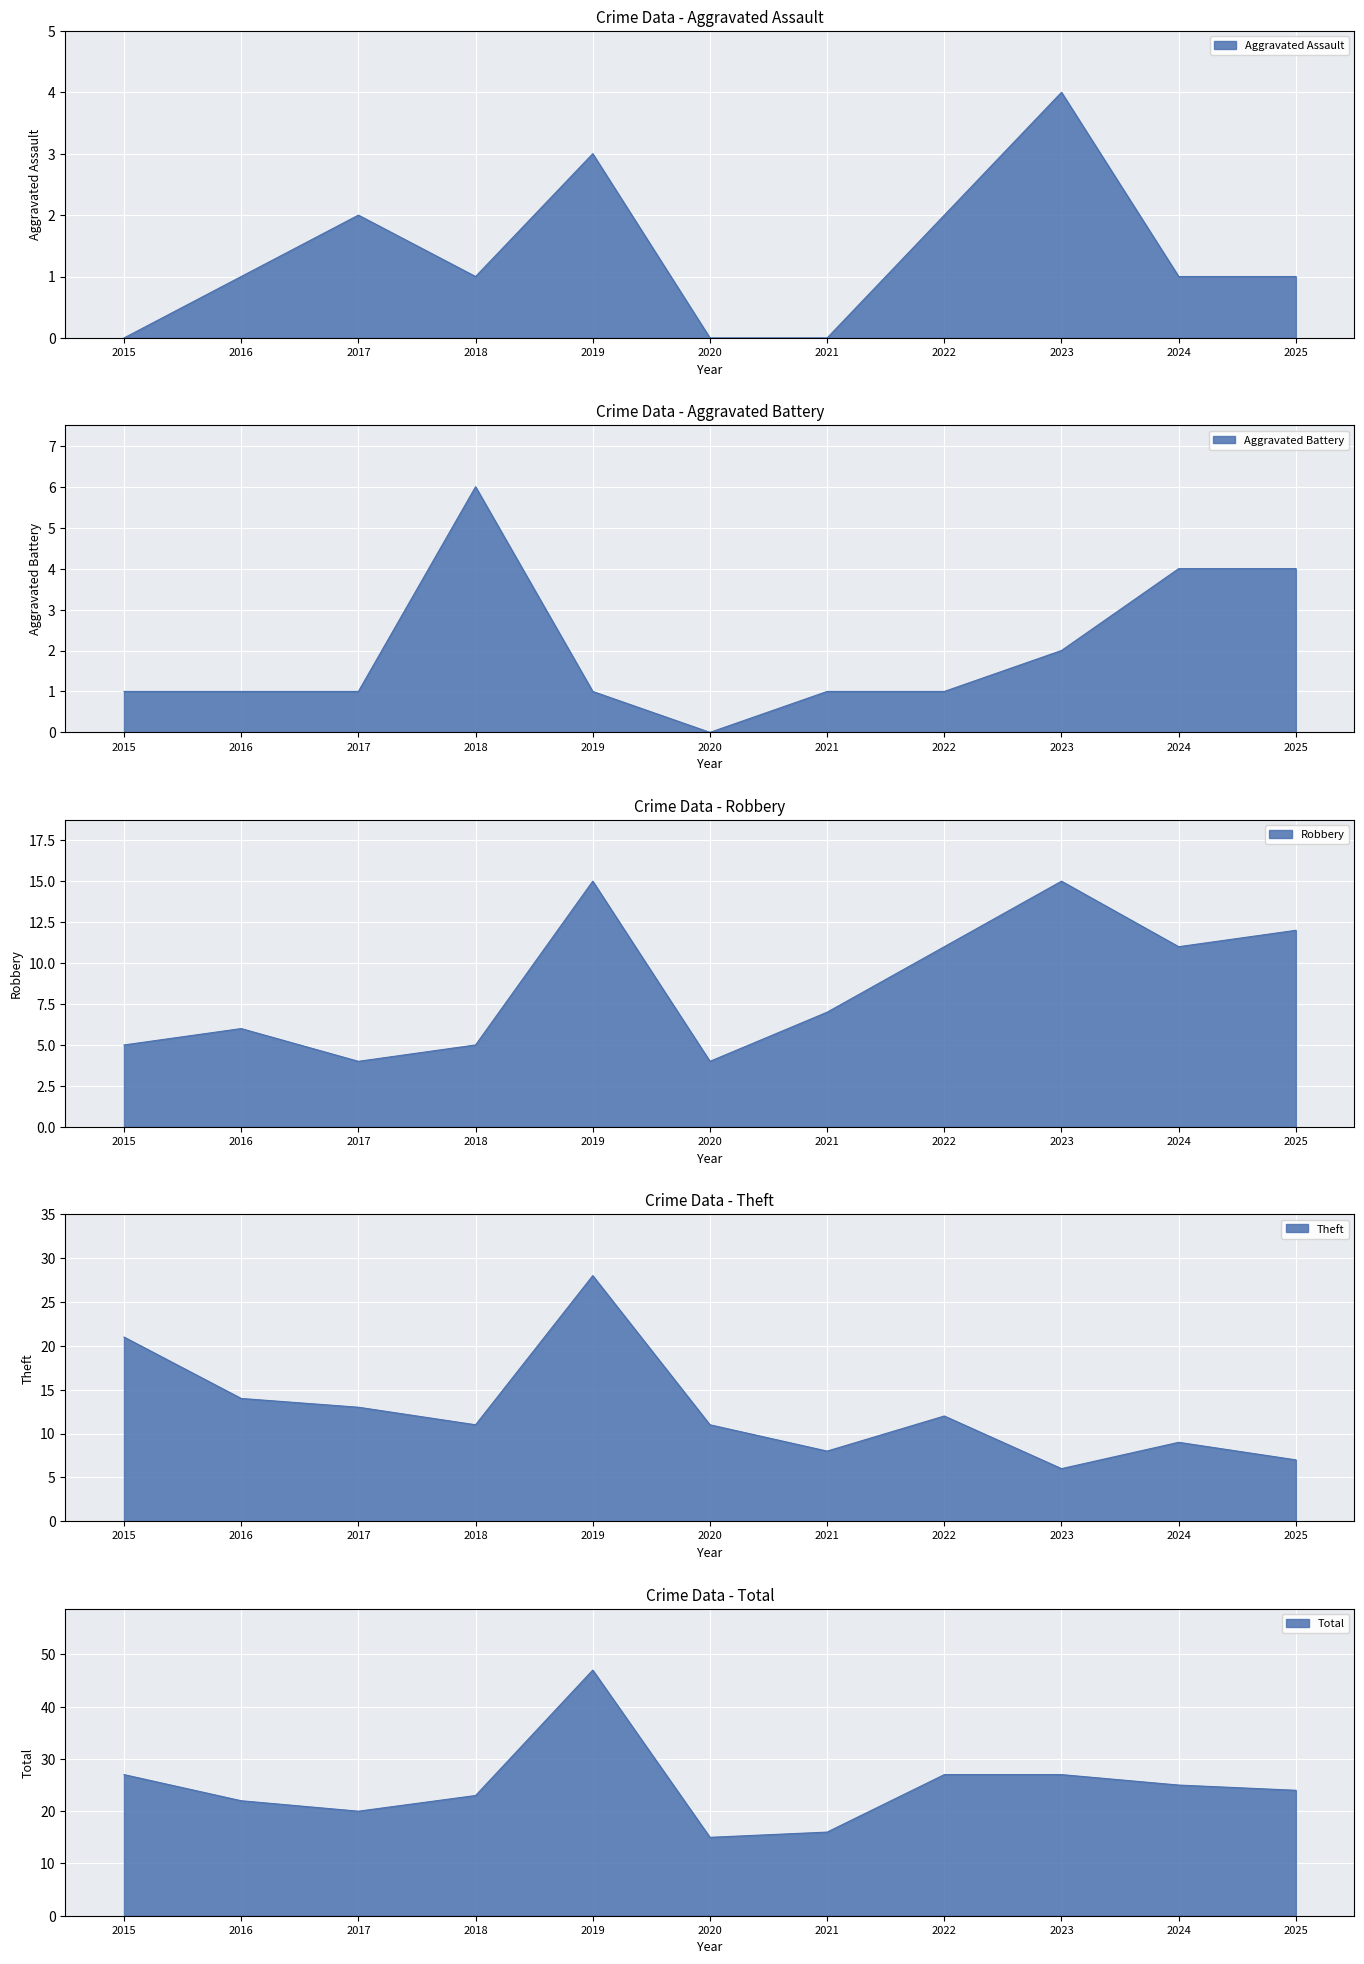

How many lines are shown in the chart?

5